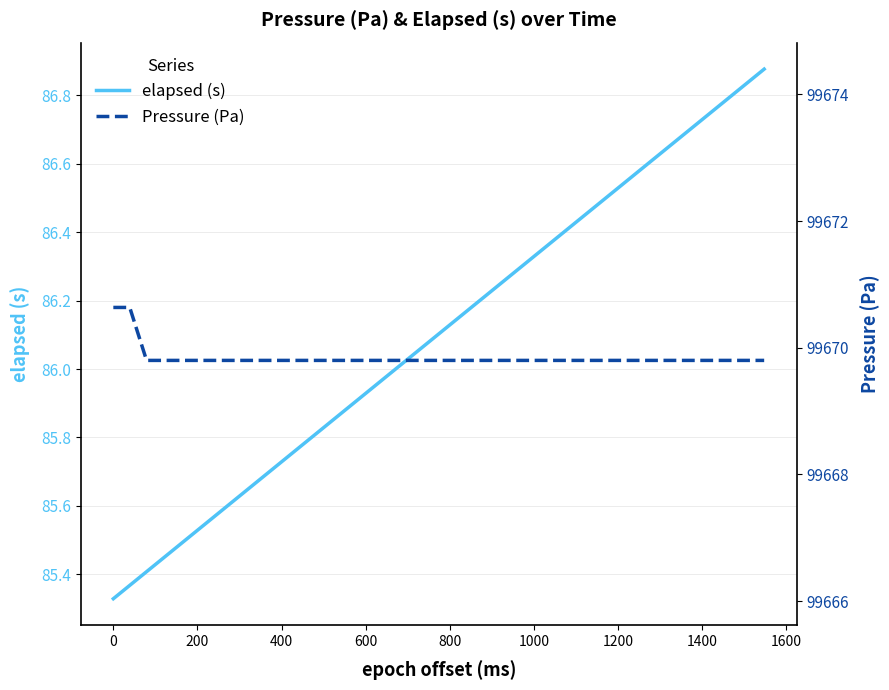

Does the chart have visible grid lines?

Yes